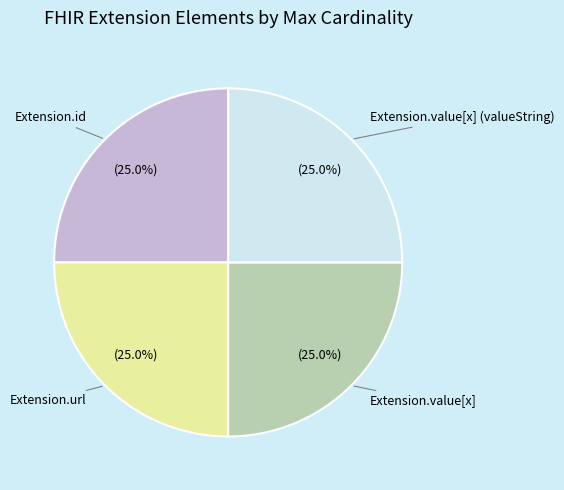

To the nearest percent, what is the difference between the largest and smallest slice percentages?

0%